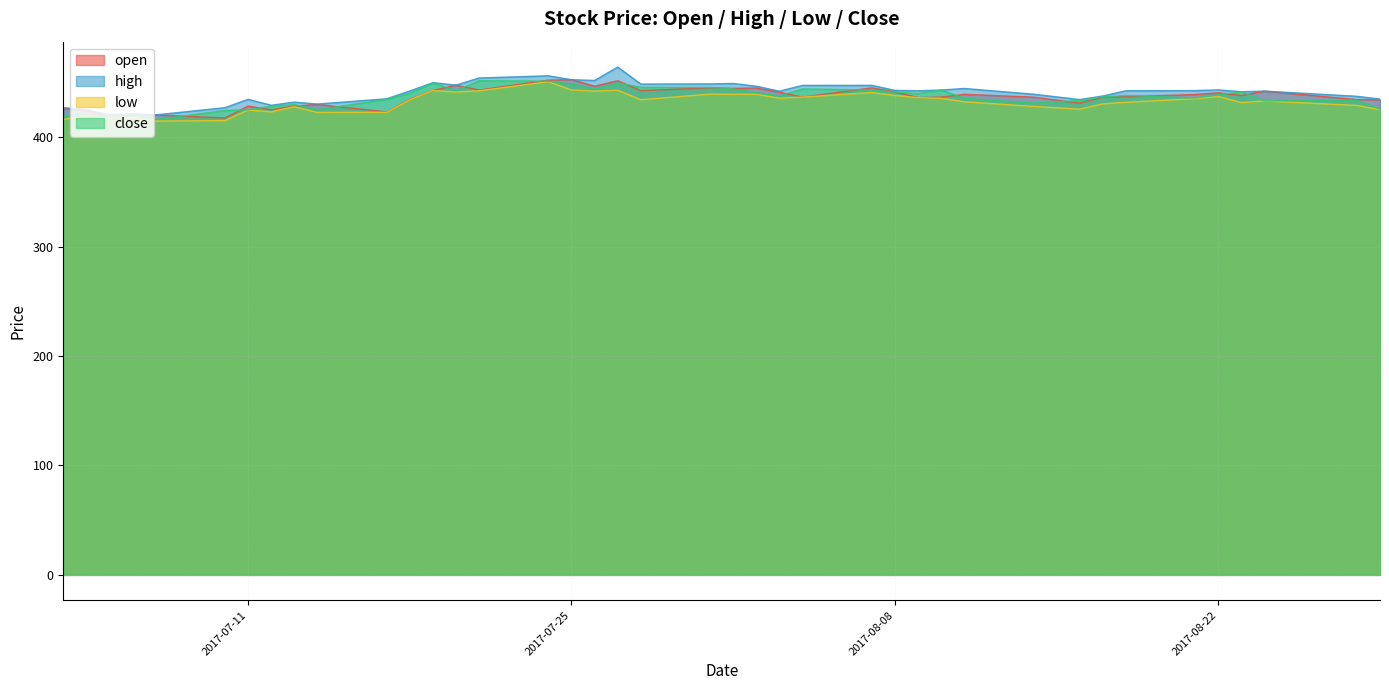

Which series has the largest total across all categories?

high